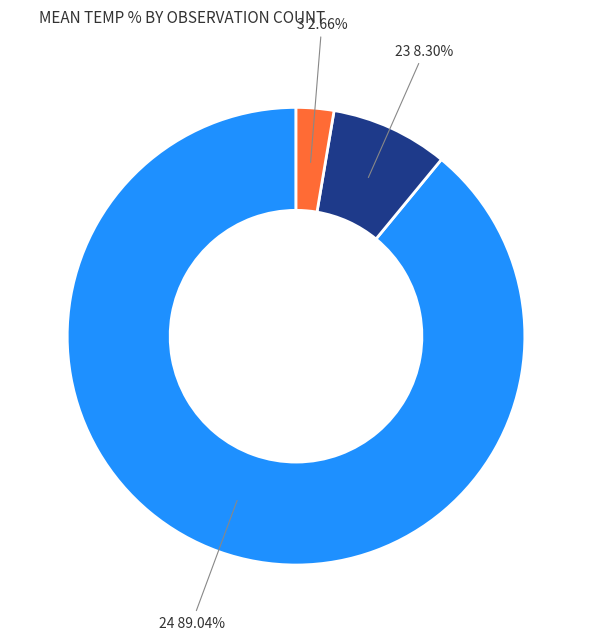

Rank the categories by value from highest to lowest.

24, 23, 3